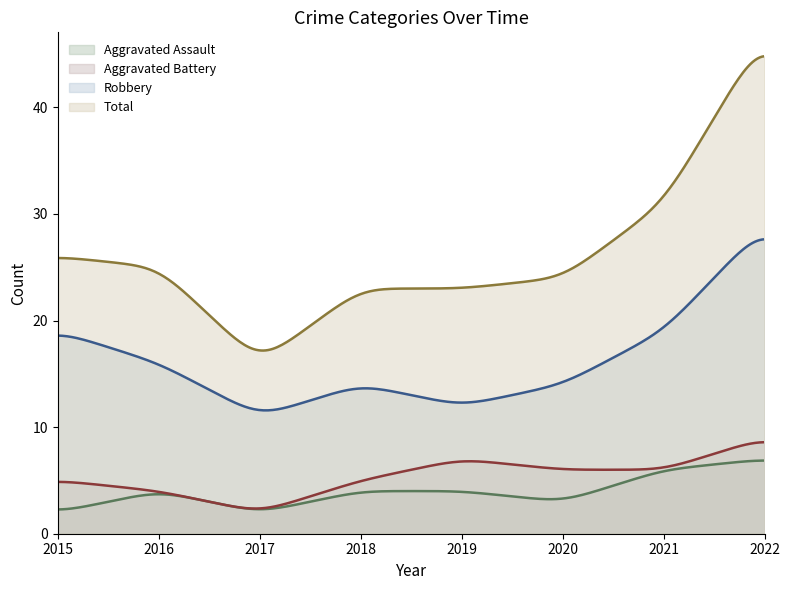

True or false: Robbery has more than 0 interior local peaks.

True